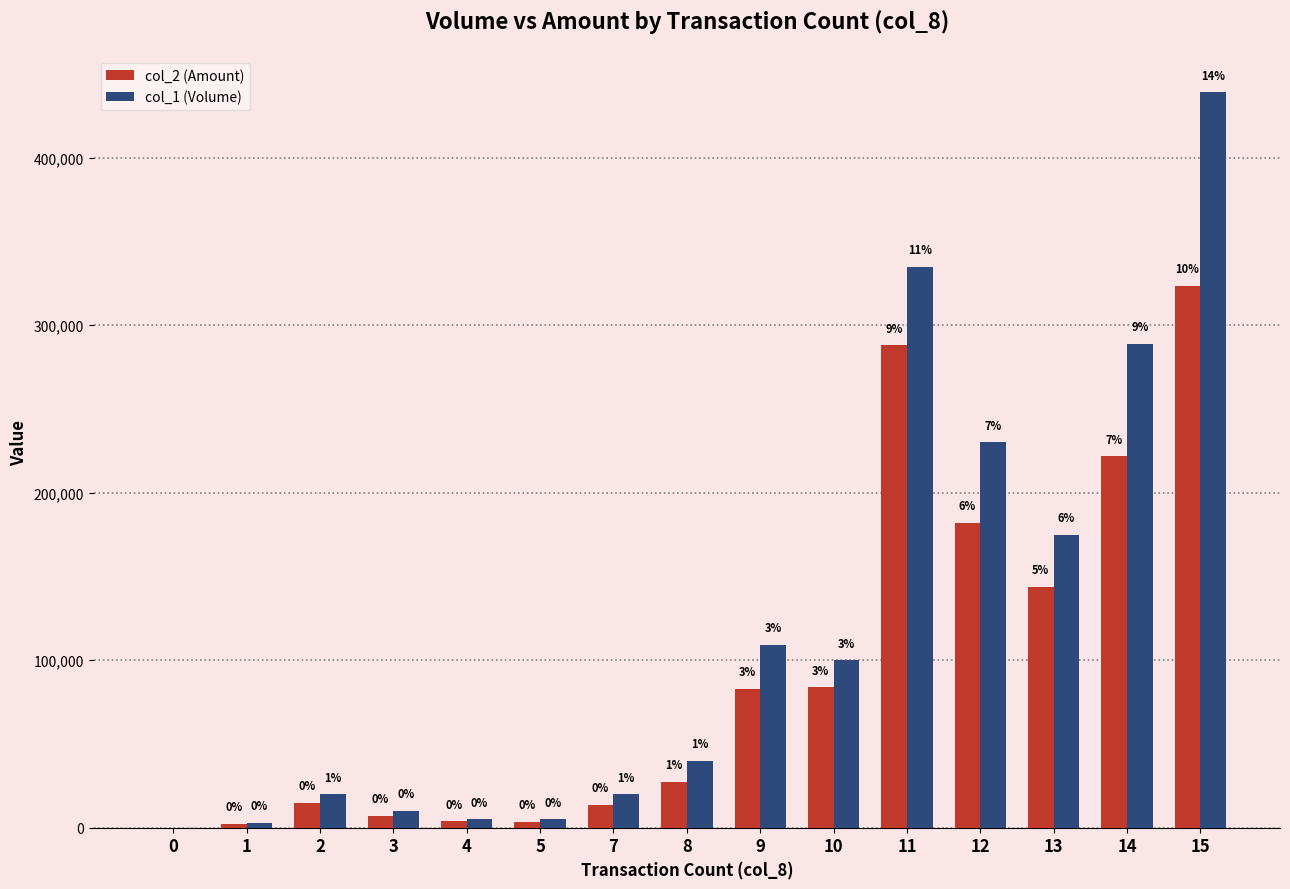

Is the value of col_2 (Amount) at 14 greater than the value of col_1 (Volume) at 8?

Yes